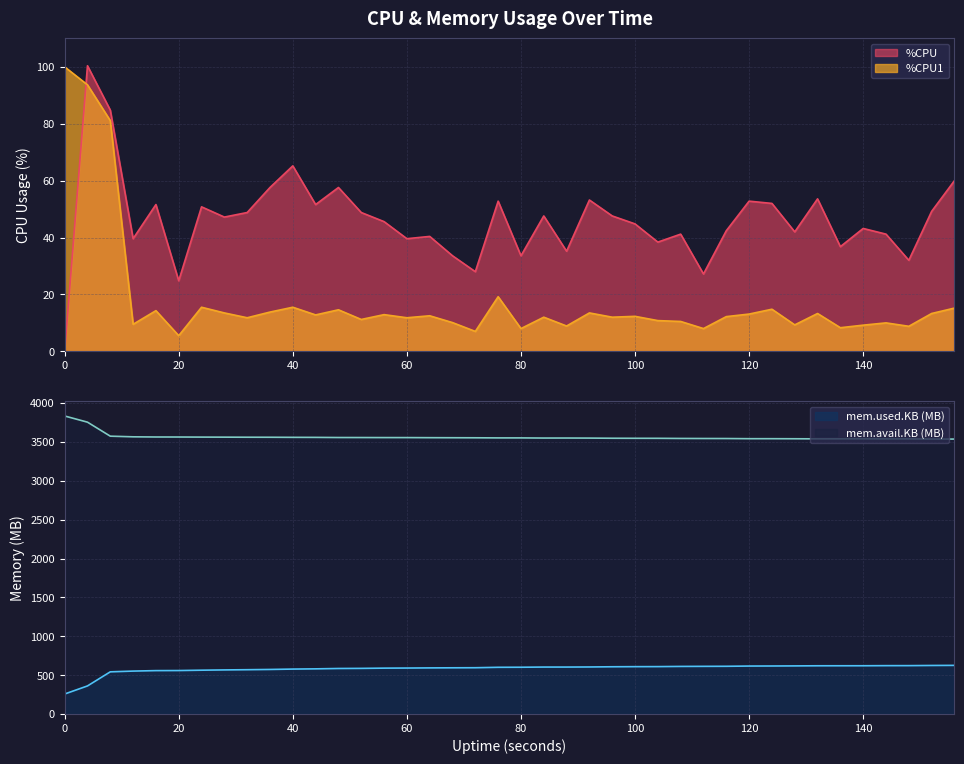

After their last crossing, which series has the higher values: %CPU or %CPU1?

%CPU